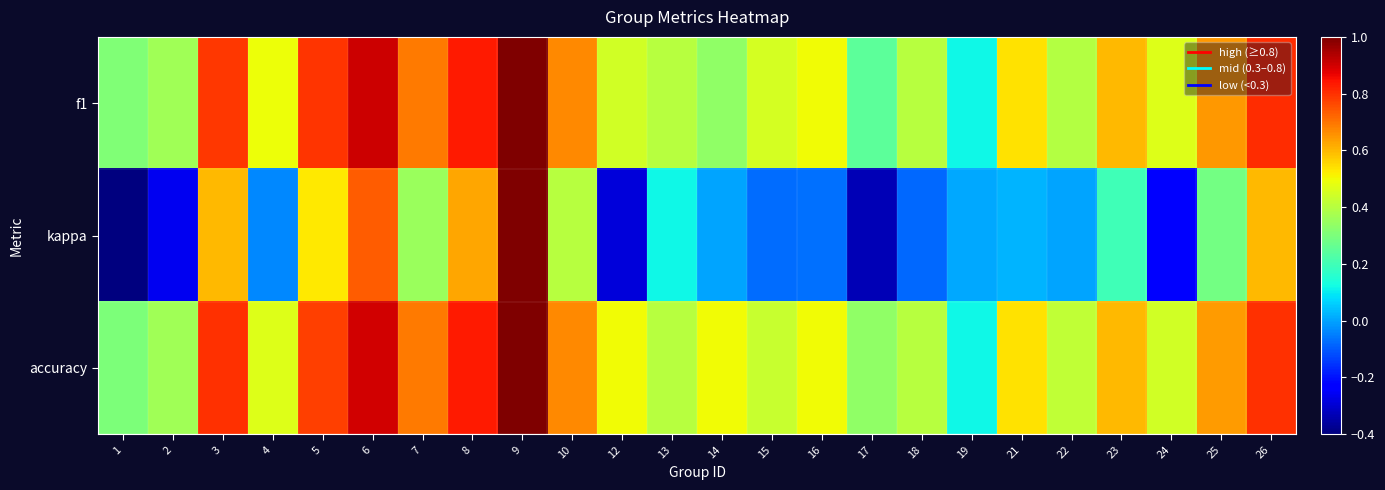

How many distinct data groups are displayed?

3